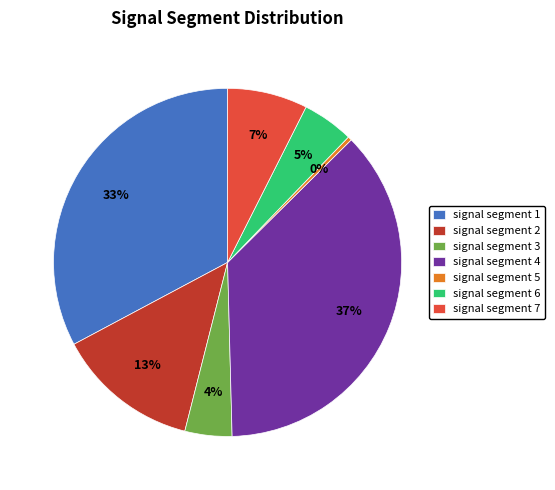

Is it true that signal segment 5 is 11% of the pie?

False